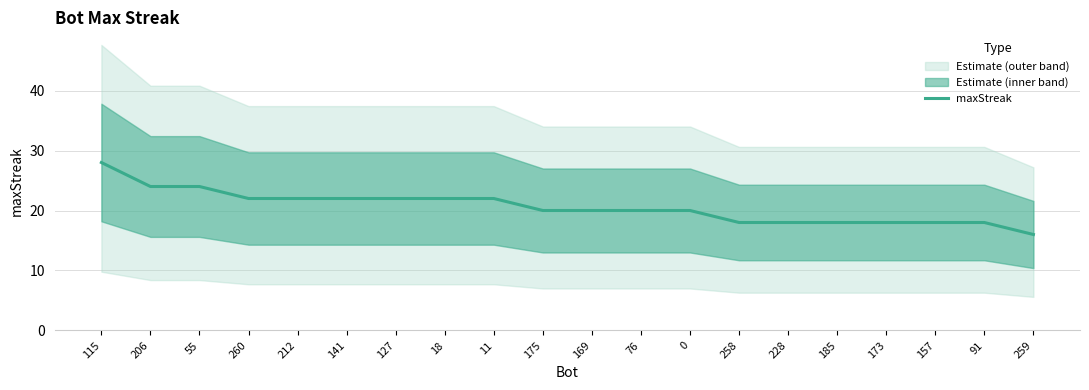

At which label does the data first exceed 20?

115